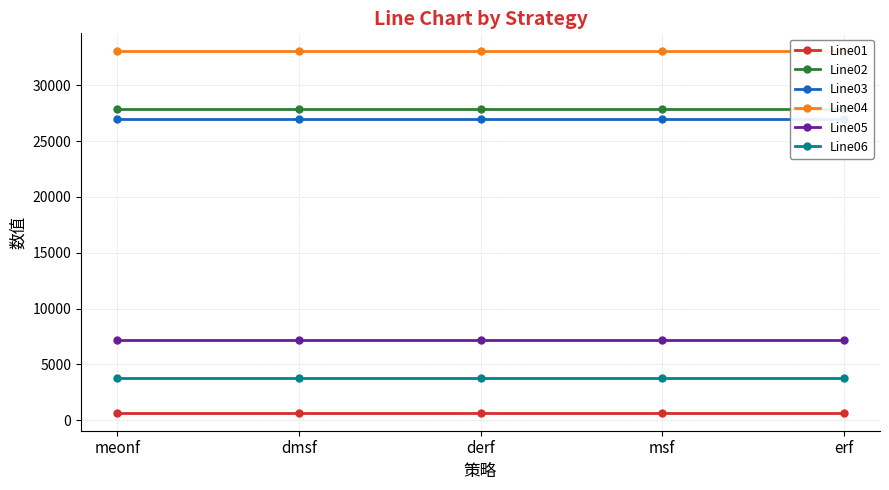

Reading right to left, extract all data points from this chart.

Line01: 670	670	670	670	670
Line02: 27897	27897	27897	27897	27897
Line03: 26992	26992	26992	26992	26992
Line04: 33035	33035	33035	33035	33035
Line05: 7159	7159	7159	7159	7159
Line06: 3778	3778	3778	3778	3778